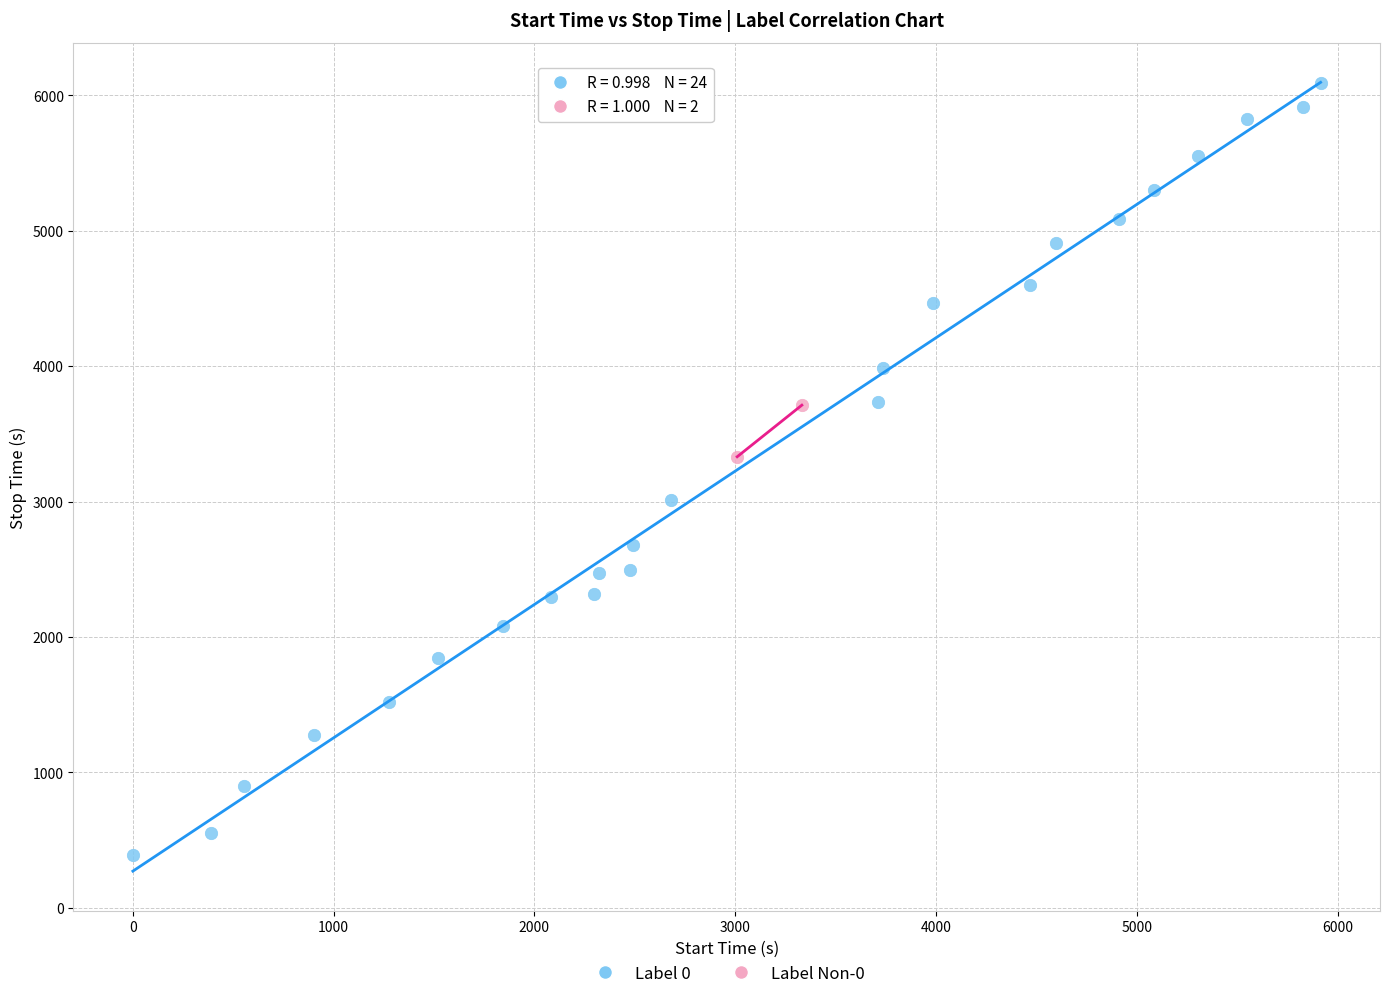

What are all the series names shown in the legend?

Label 0, Label Non-0